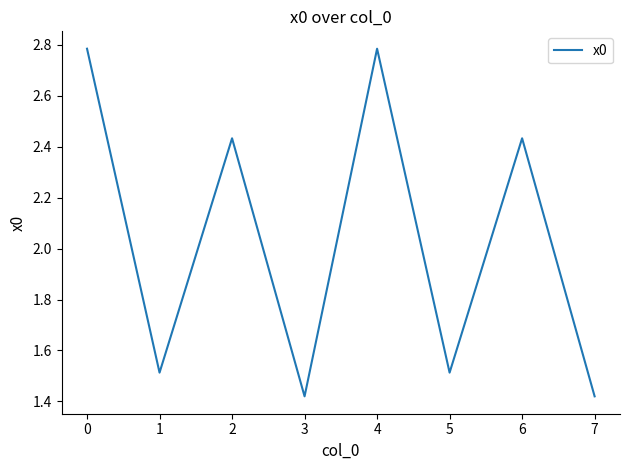

What is the change in value from 2 to 4?

+0.4